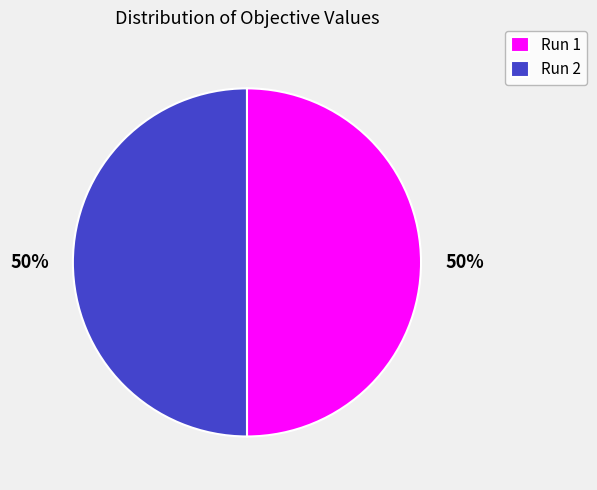

Combined, do Run 2 and Run 1 account for over 50%?

Yes